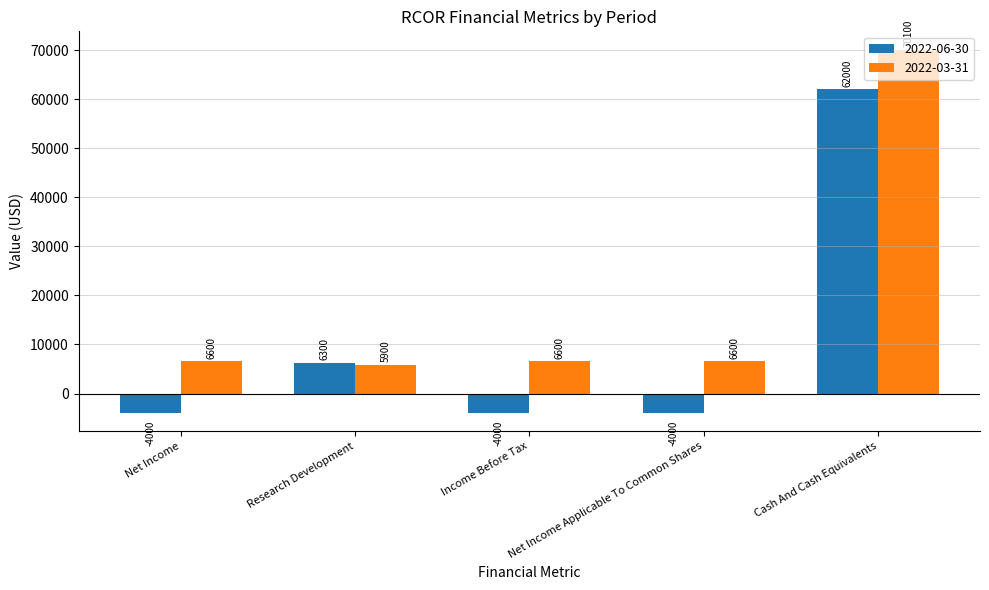

What is the highest value of the 2022-03-31 series?

70100